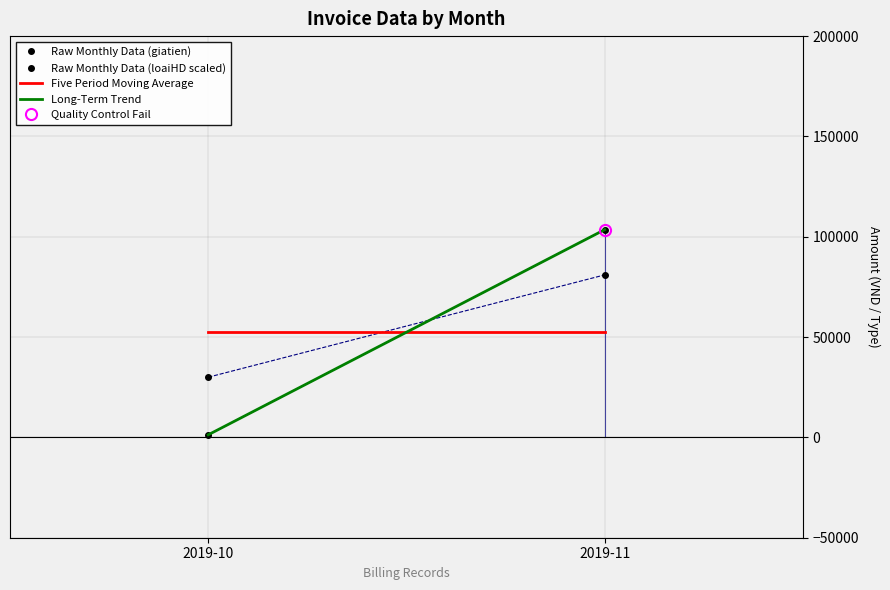

What is the sum of all Five Period Moving Average values?

104845.0